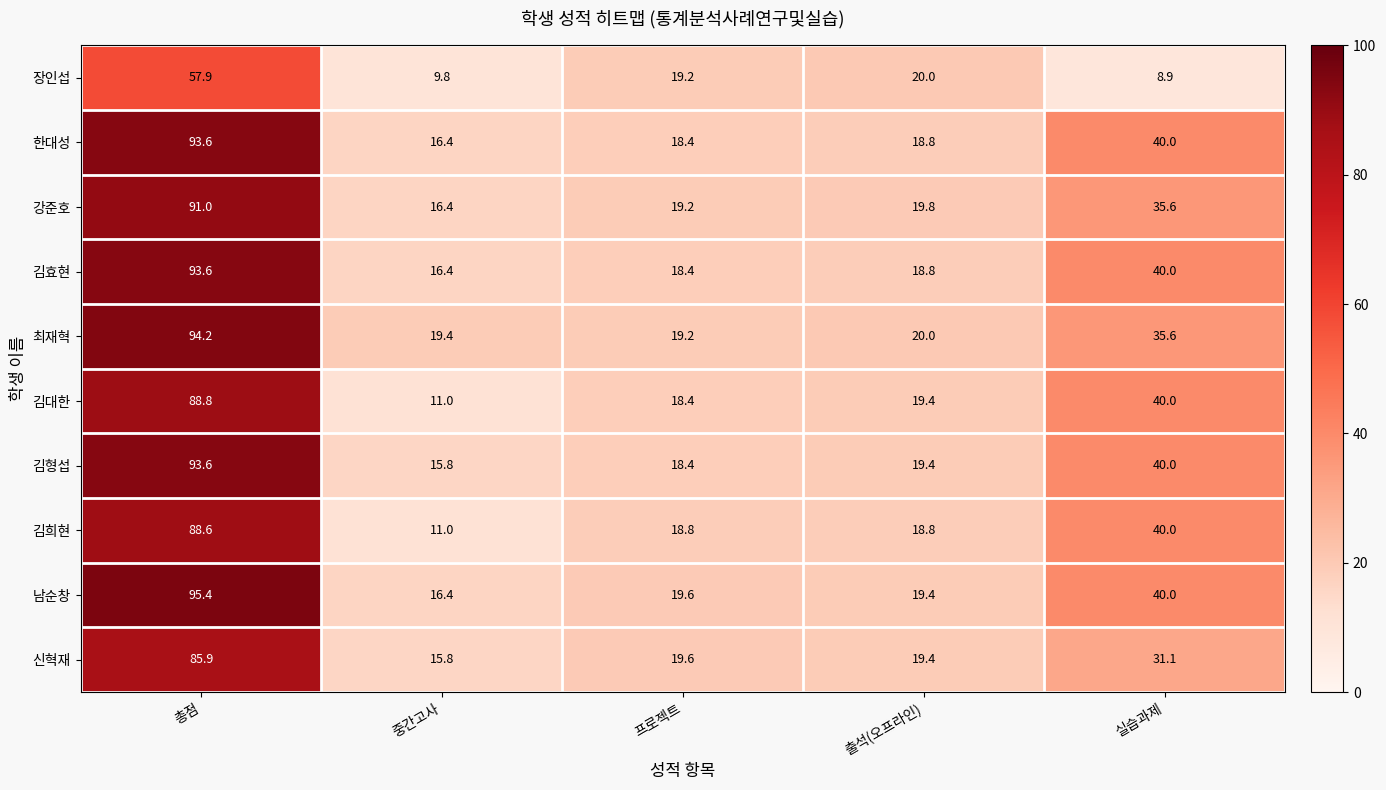

Is it true that 한대성 equals 31.8 at 프로젝트?

False